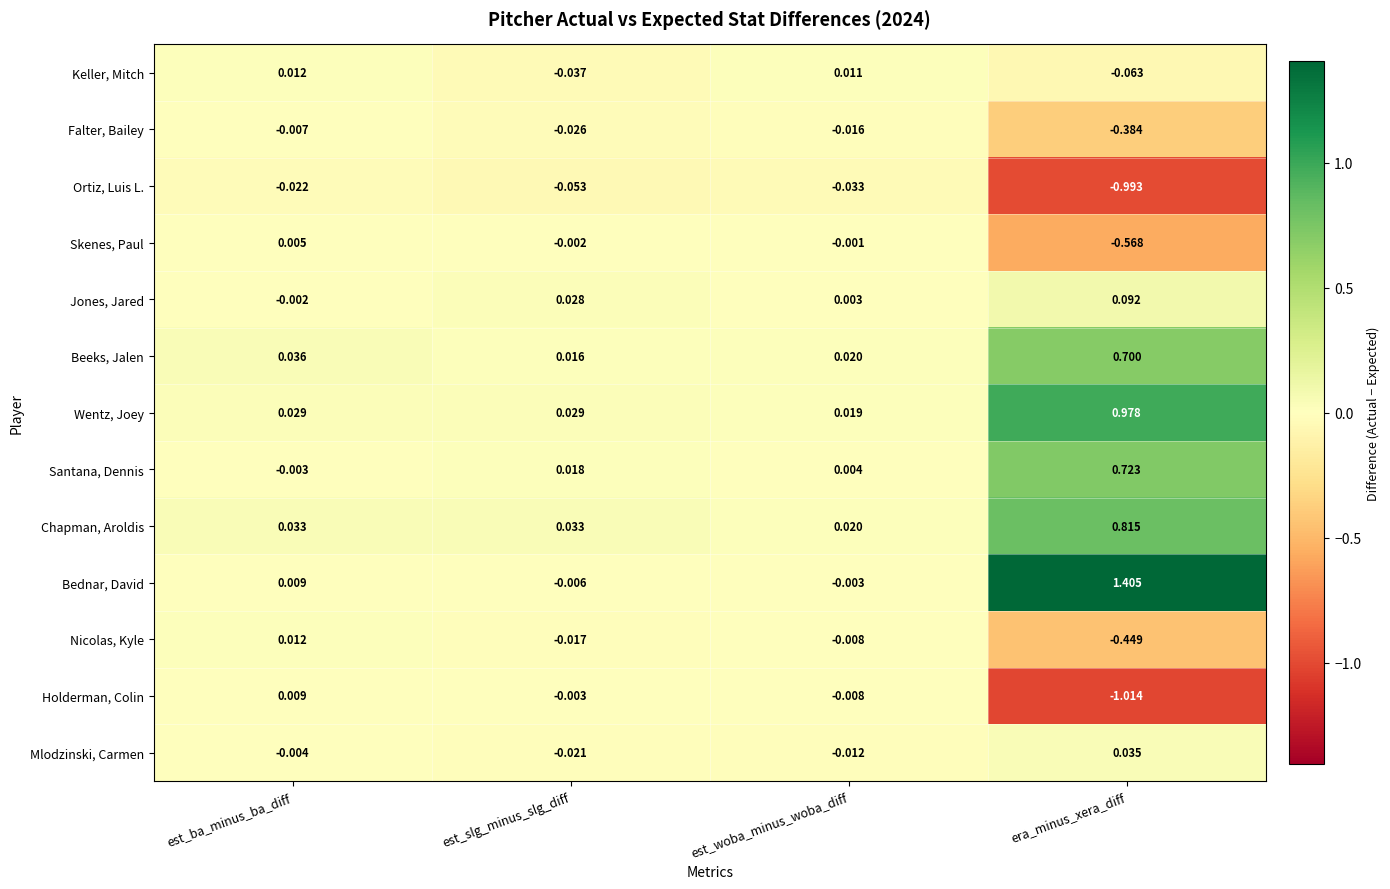

List the labels in order of Keller, Mitch value, largest first.

est_ba_minus_ba_diff, est_woba_minus_woba_diff, est_slg_minus_slg_diff, era_minus_xera_diff